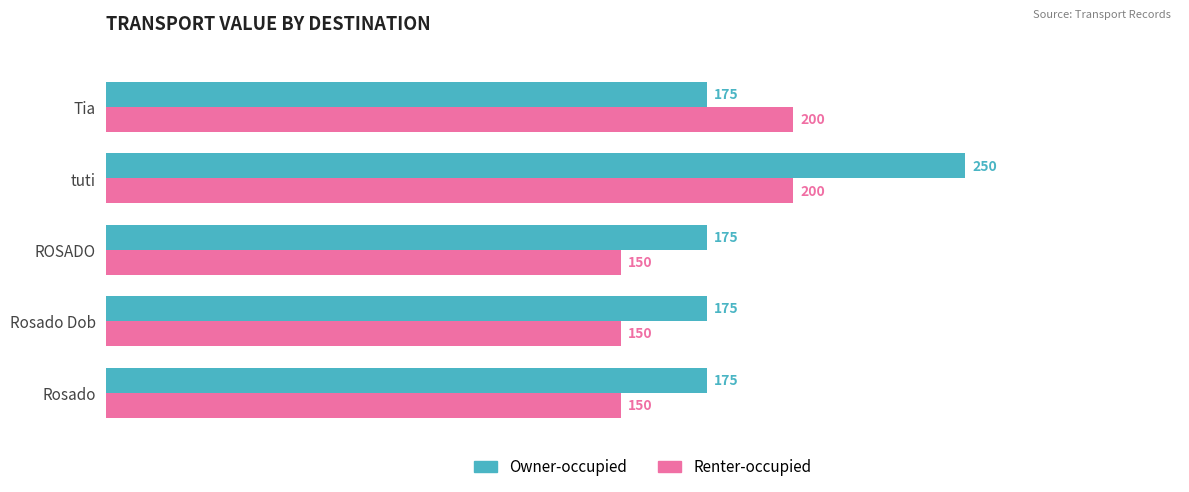

Is the value of Renter-occupied at tuti greater than the value of Owner-occupied at Rosado?

Yes